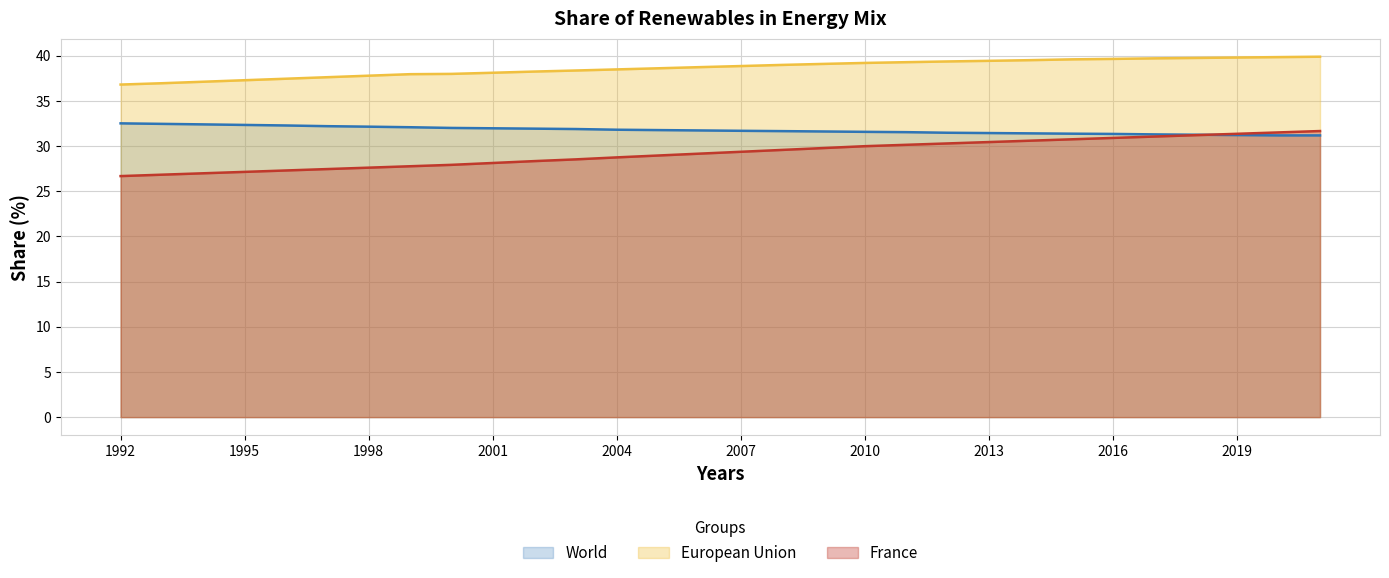

At how many categories does at least one series exceed 28?

30